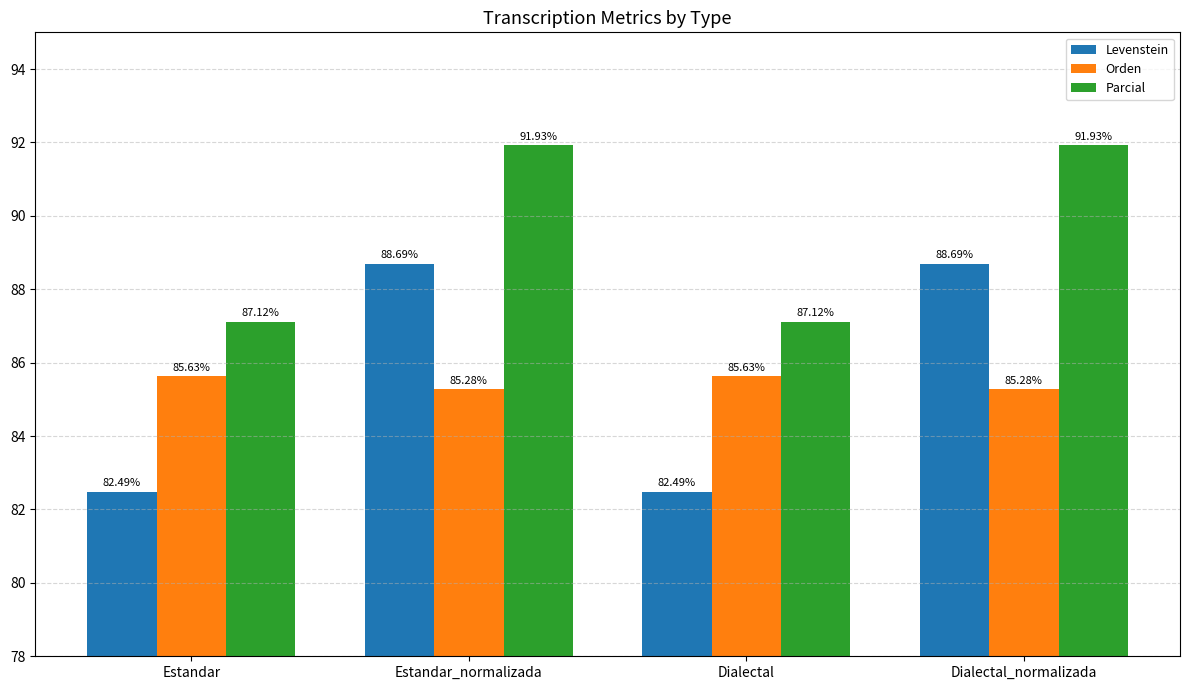

What is the lowest value of the Levenstein series?

82.5